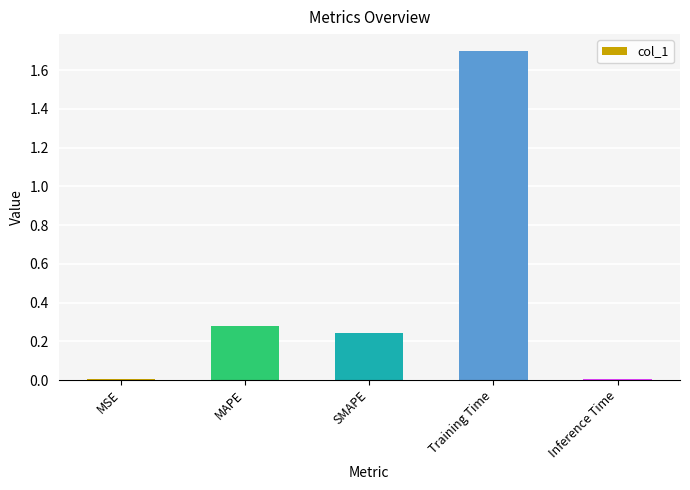

Between MSE and SMAPE, which is larger?

SMAPE